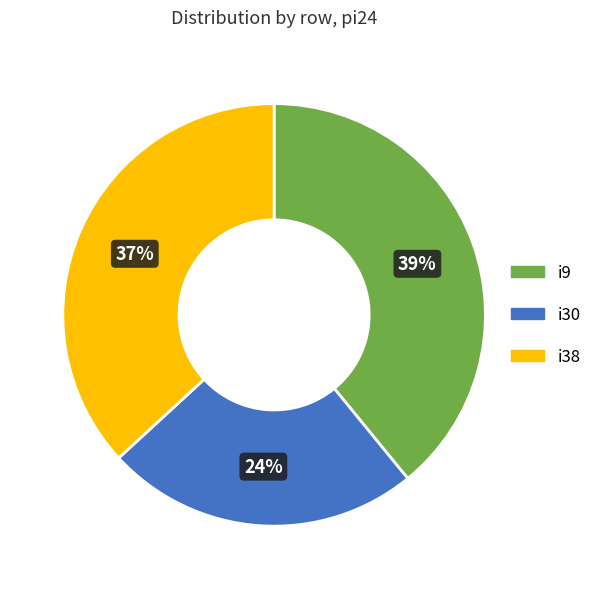

Does any single category account for the majority?

No